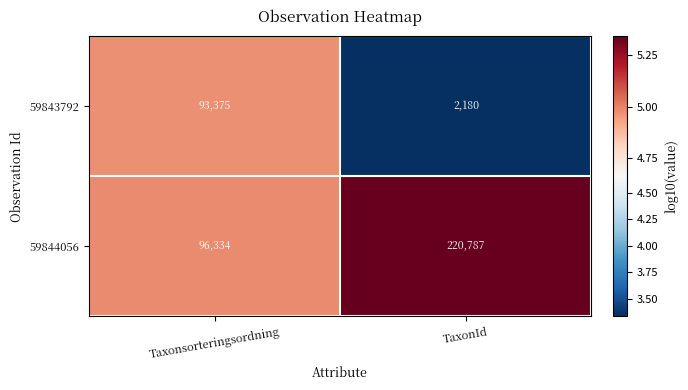

The 59844056 series shows 220787 at TaxonId. True or false?

True